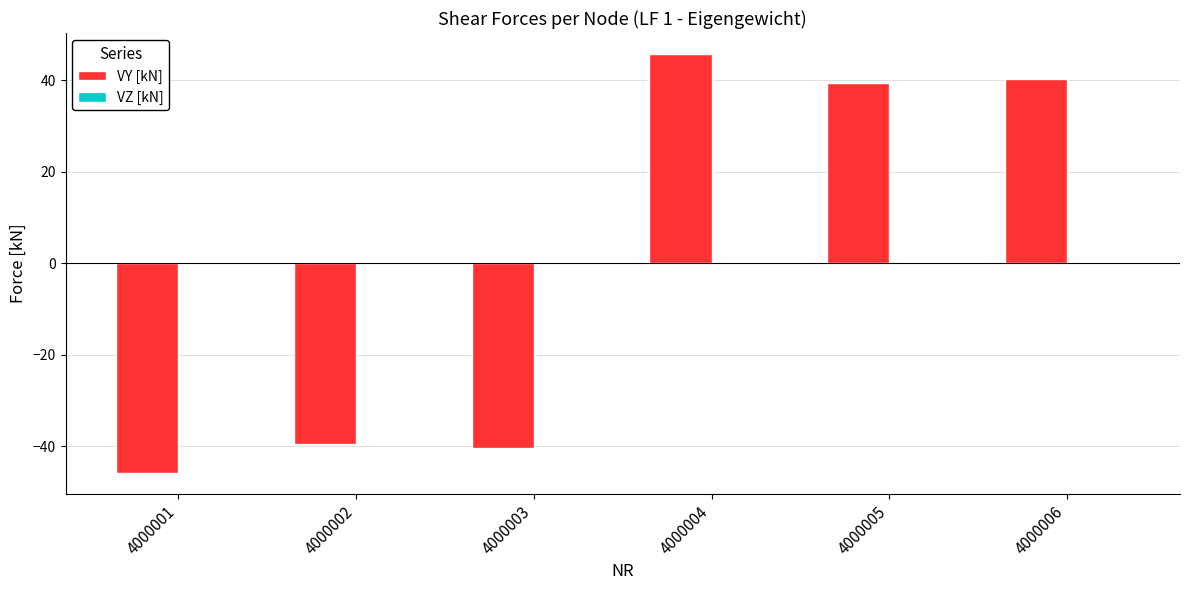

How many negative values are there?

3